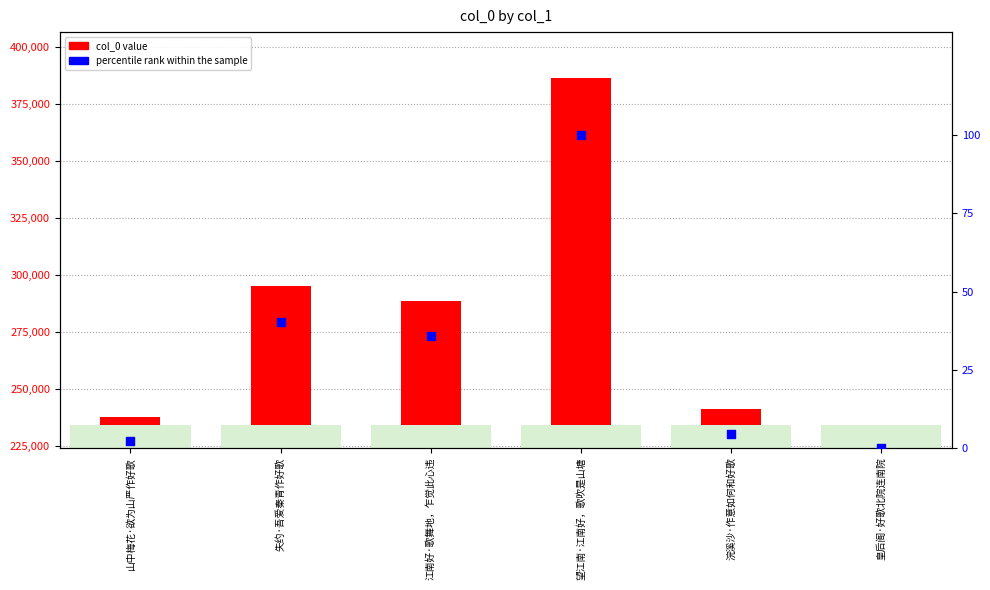

Between 望江南·江南好，歌吹是山塘 and 失约·吾爱秦青作好歌, which is larger?

望江南·江南好，歌吹是山塘